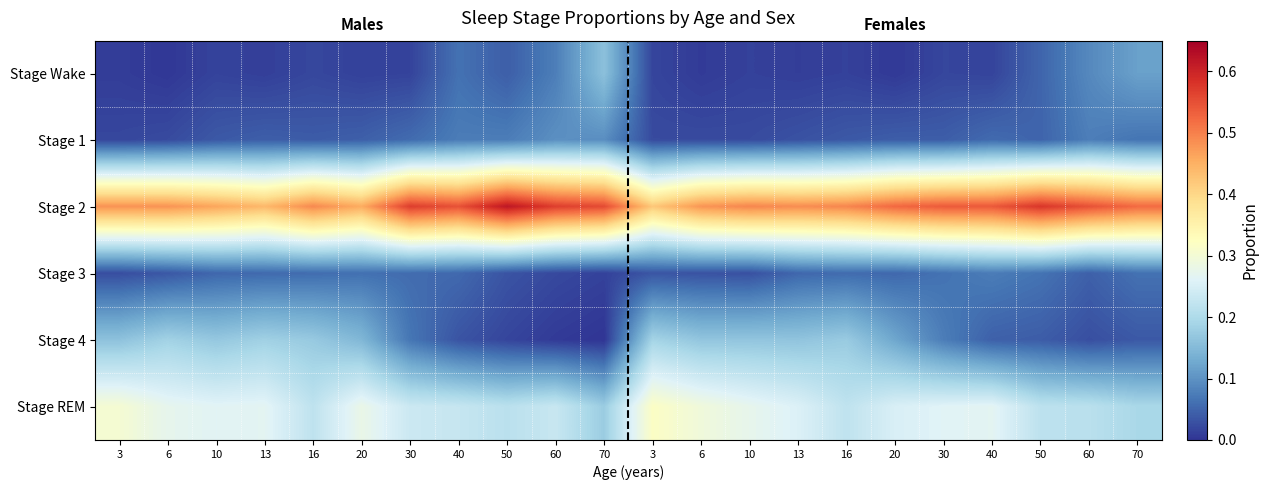

At how many categories does at least one series exceed 0?

22